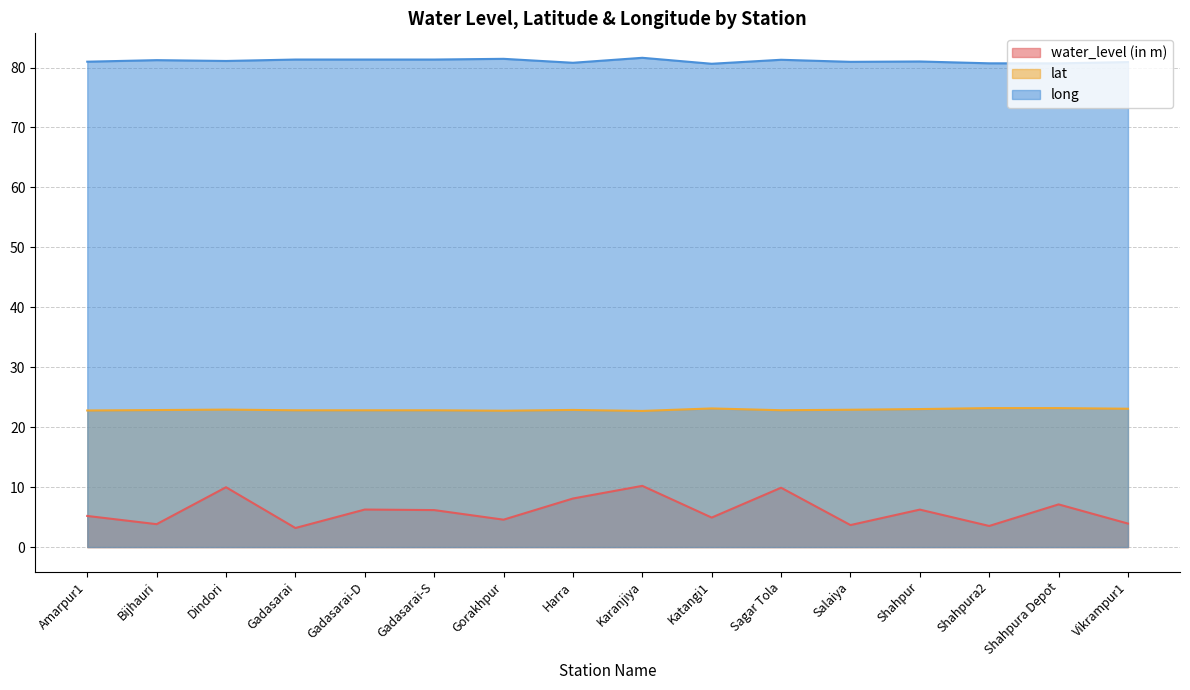

At which category is the sum across all series the highest?

Karanjiya